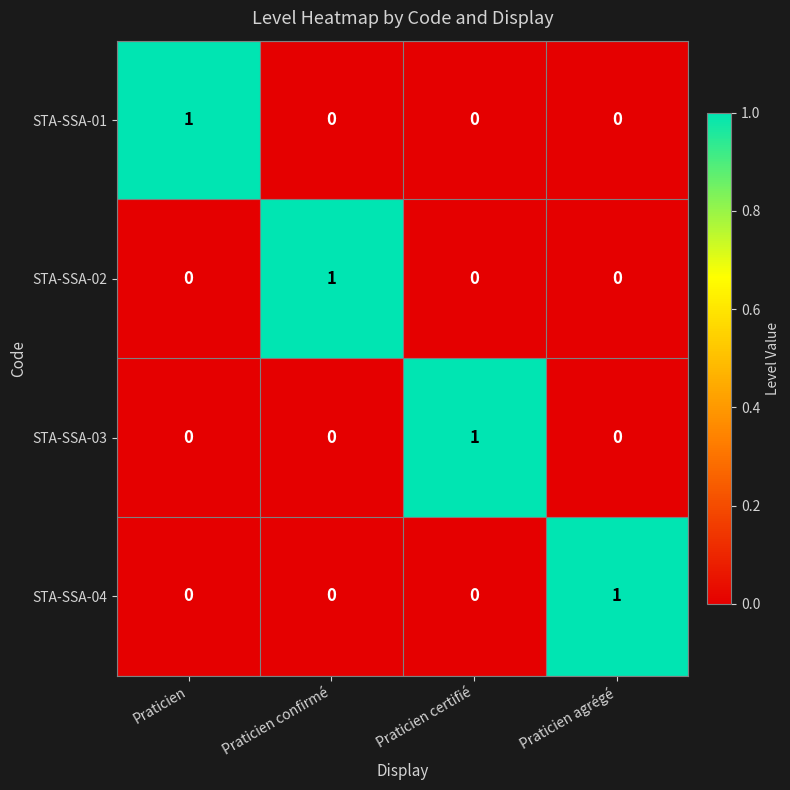

What is the total value across all series at Praticien agrégé?

1